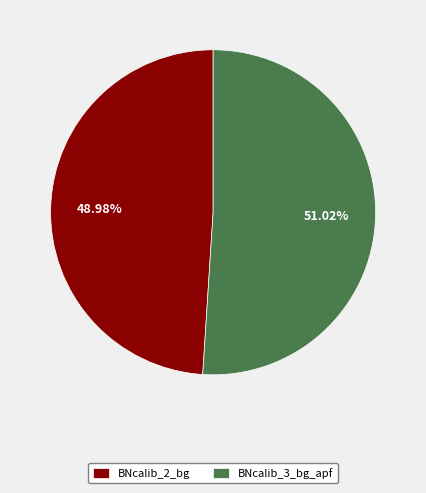

Which slice is the largest?

BNcalib_3_bg_apf